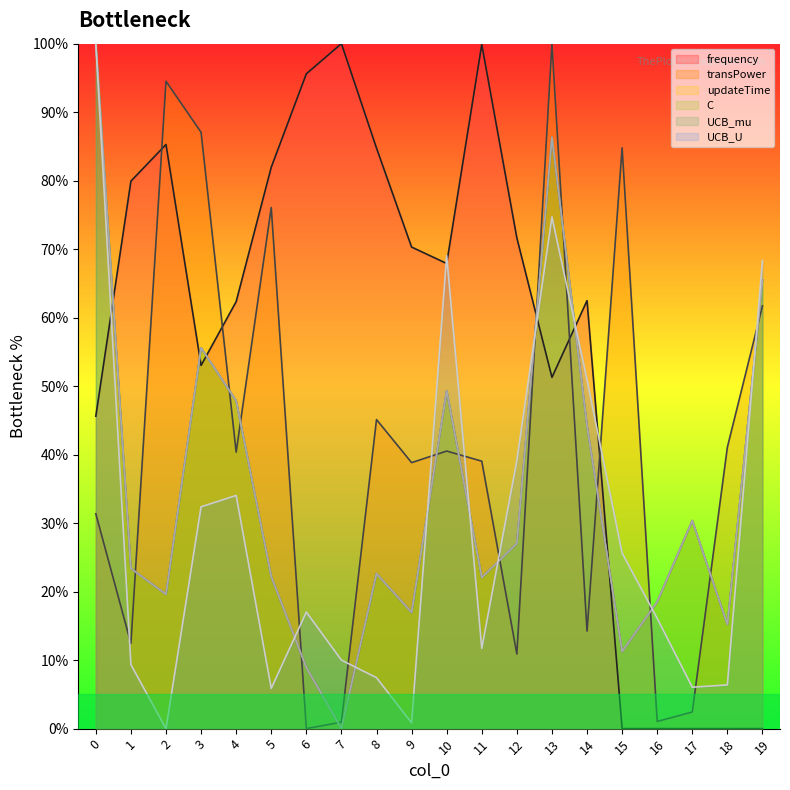

Reading left to right, what are all the values shown in this chart?

frequency: 45.6	79.9	85.3	53.0	62.3	82.0	95.6	100.0	84.8	70.3	67.9	99.9	71.6	51.3	62.5	0.0	0.0	0.0	0.0	0.0
transPower: 31.4	12.4	94.5	87.1	40.4	76.1	0.0	0.9	45.1	38.8	40.5	39.0	10.9	100.0	14.2	84.8	1.0	2.4	41.1	61.7
updateTime: 100.0	23.4	19.6	55.6	47.9	22.2	8.9	0.0	22.6	17.0	49.3	22.1	27.0	86.4	44.2	11.3	18.5	30.4	15.2	65.5
C: 100.0	23.4	19.6	55.6	47.9	22.2	8.9	0.0	22.6	17.0	49.3	22.1	27.0	86.4	44.2	11.3	18.5	30.4	15.2	65.5
UCB_mu: 100.0	23.4	19.6	55.6	47.9	22.2	8.9	0.0	22.6	17.0	49.3	22.1	27.0	86.4	44.2	11.3	18.5	30.4	15.2	65.5
UCB_U: 100.0	9.3	0.0	32.4	34.0	5.9	17.0	10.0	7.4	0.8	69.0	11.7	39.1	74.7	50.9	25.6	16.1	6.1	6.4	68.3